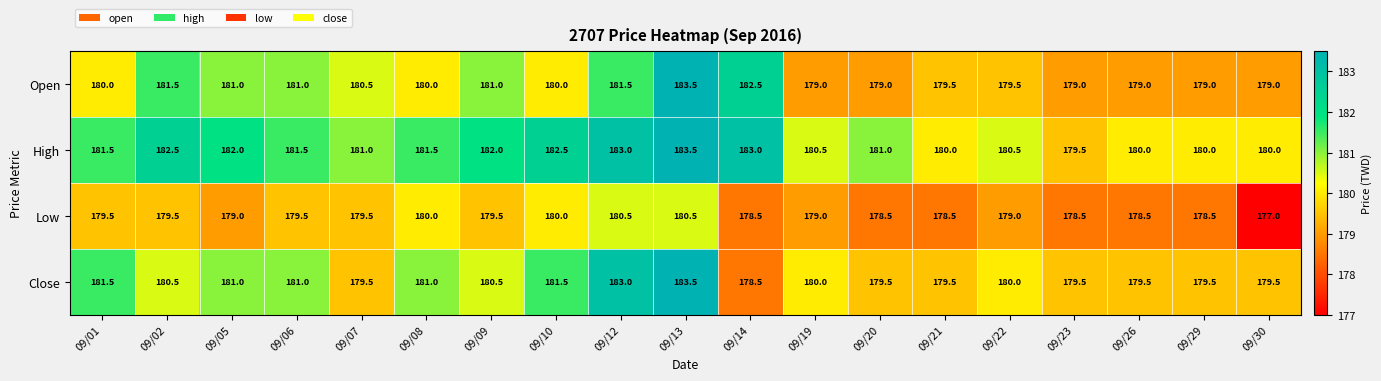

Which series has the widest spread of values?

Close